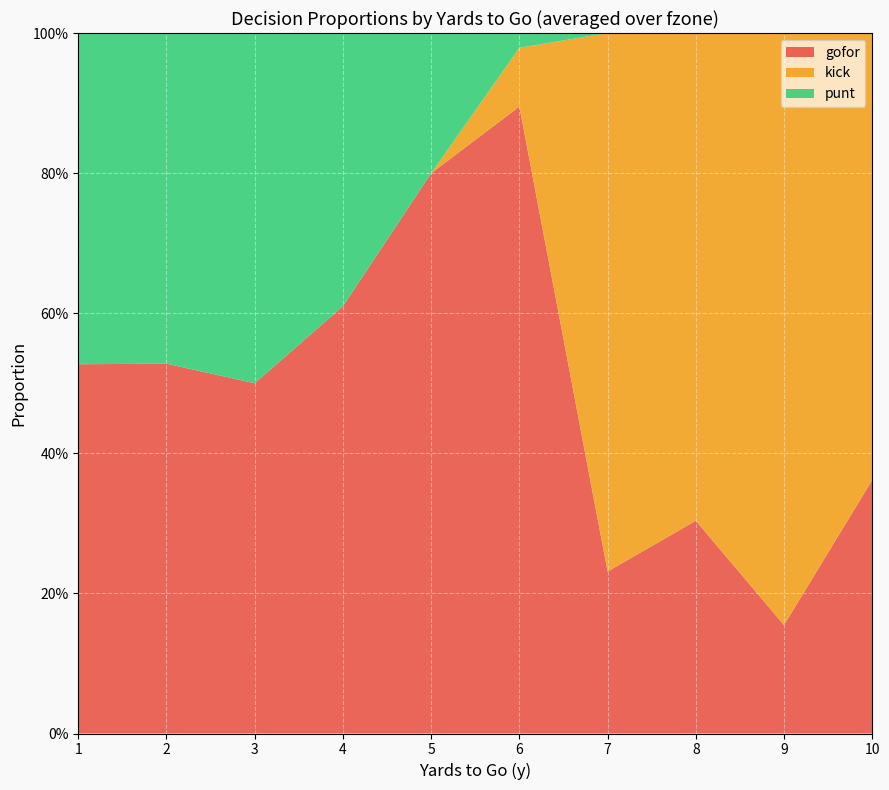

What are all the series names shown in the legend?

gofor, kick, punt